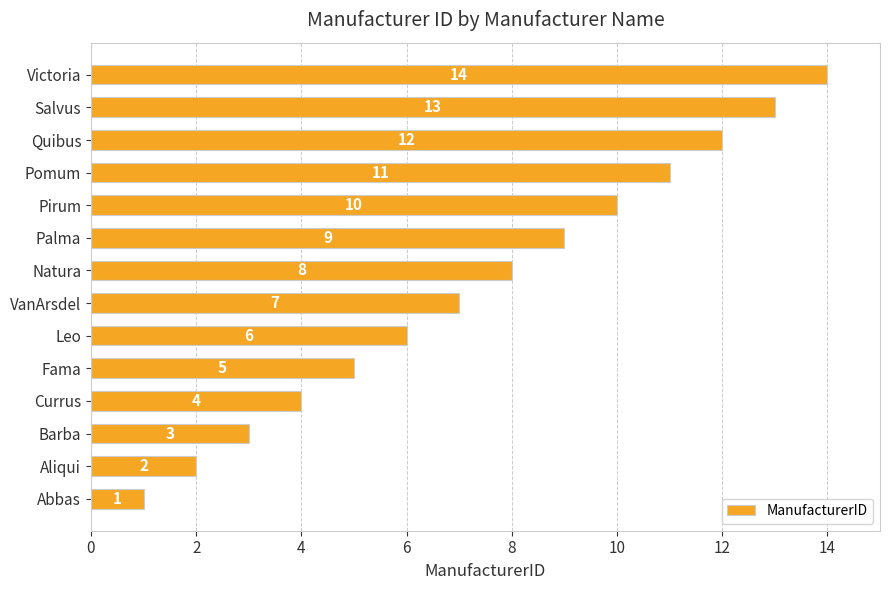

At which category does the chart reach its minimum across all series?

Abbas